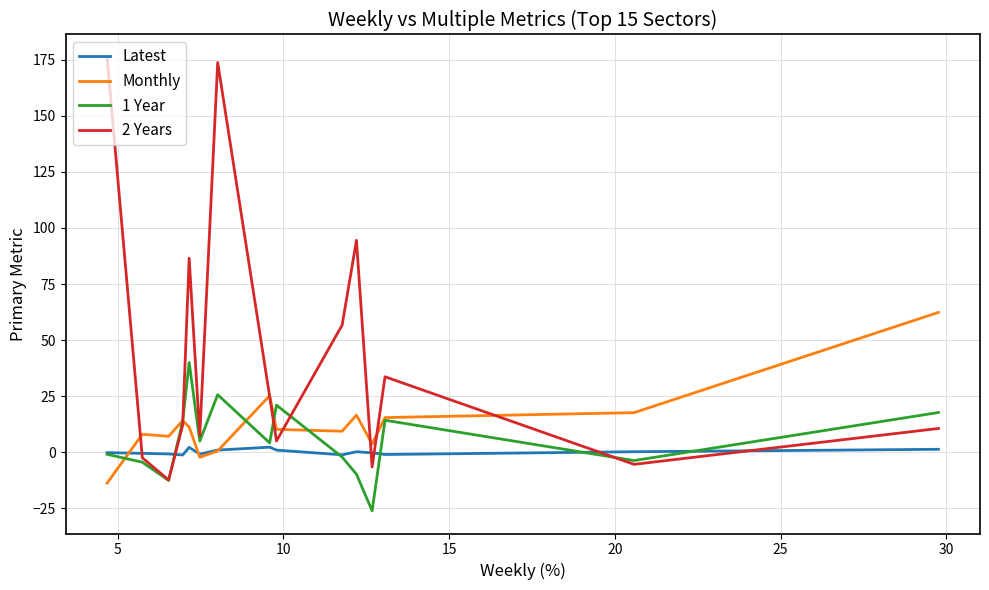

Which series has the largest range (max minus min)?

2 Years